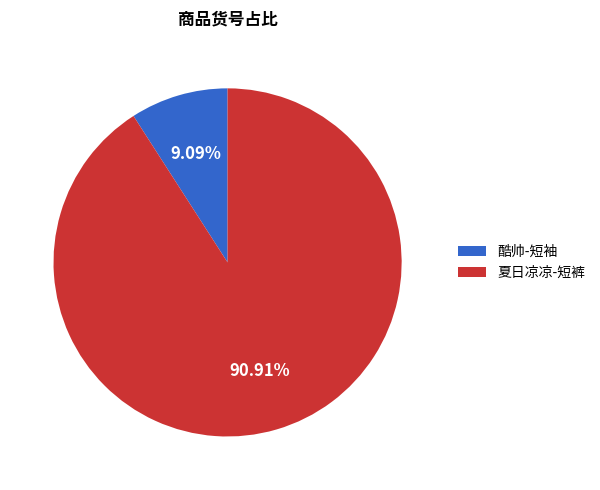

Is it true that 酷帅-短袖 is 19% of the pie?

False